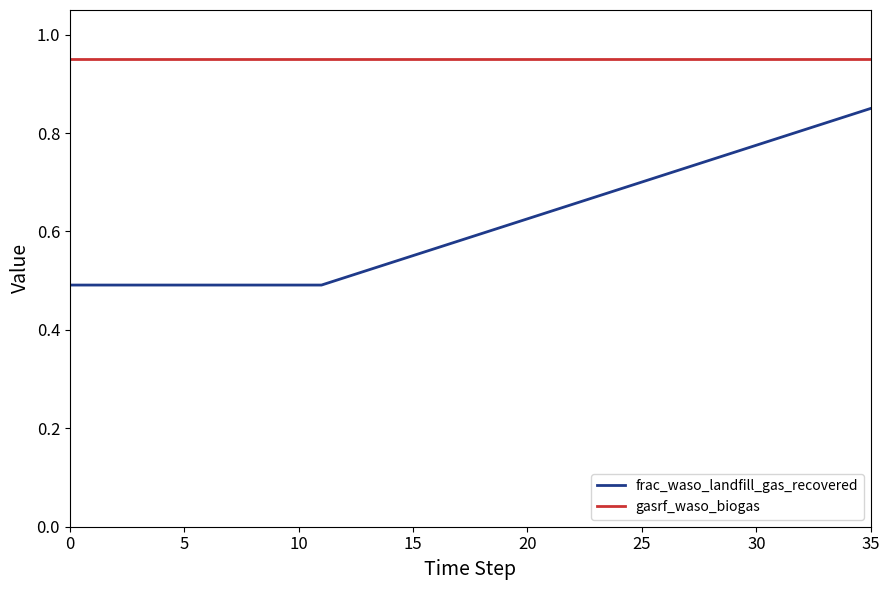

How many lines are shown in the chart?

2